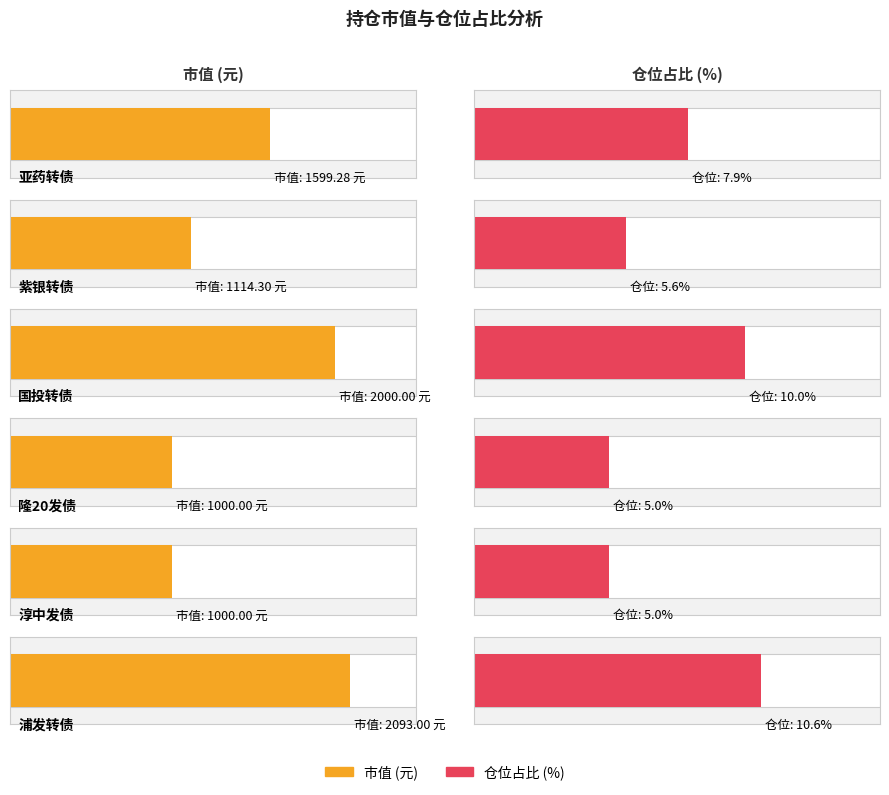

True or false: 市值 has a value of 2093.0 at 浦发转债.

True